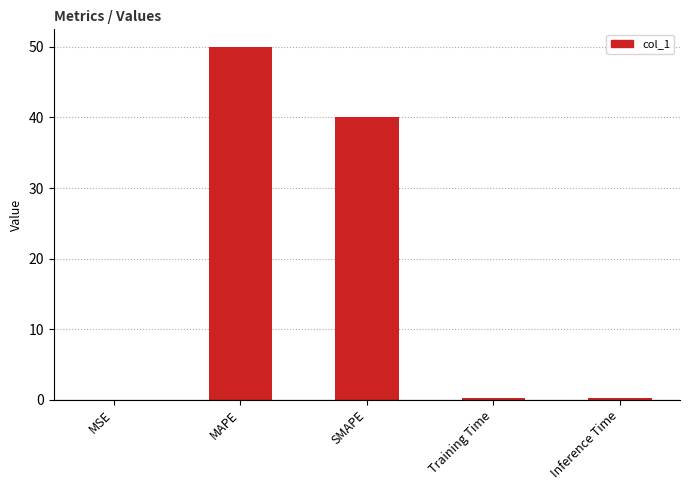

What is the approximate value at Inference Time?

0.2